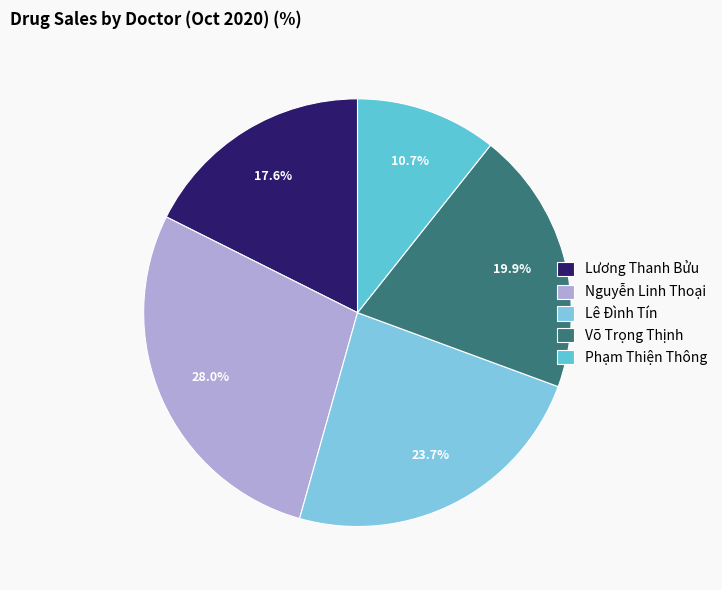

Does Phạm Thiện Thông represent more than half of the total?

No